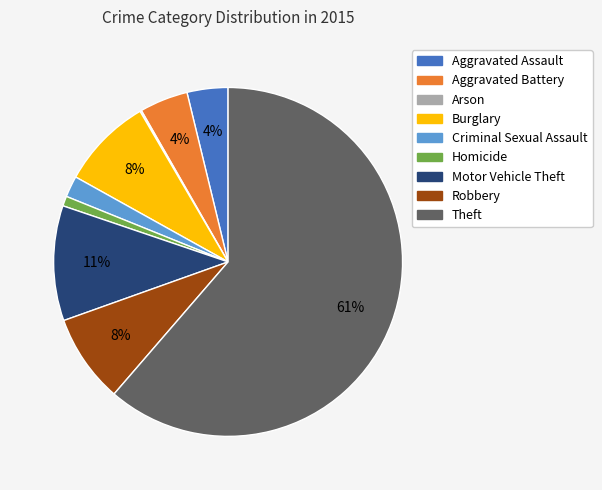

Do Burglary and Criminal Sexual Assault together represent more than half of the pie?

No